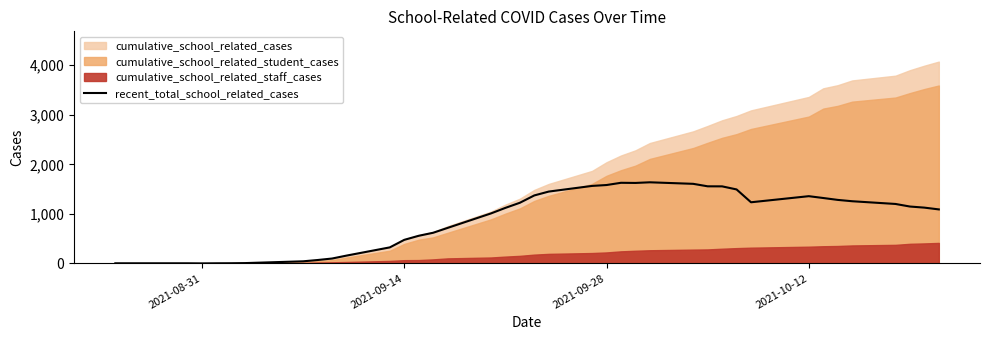

What is the highest value of the recent_total_school_related_cases series?

1637